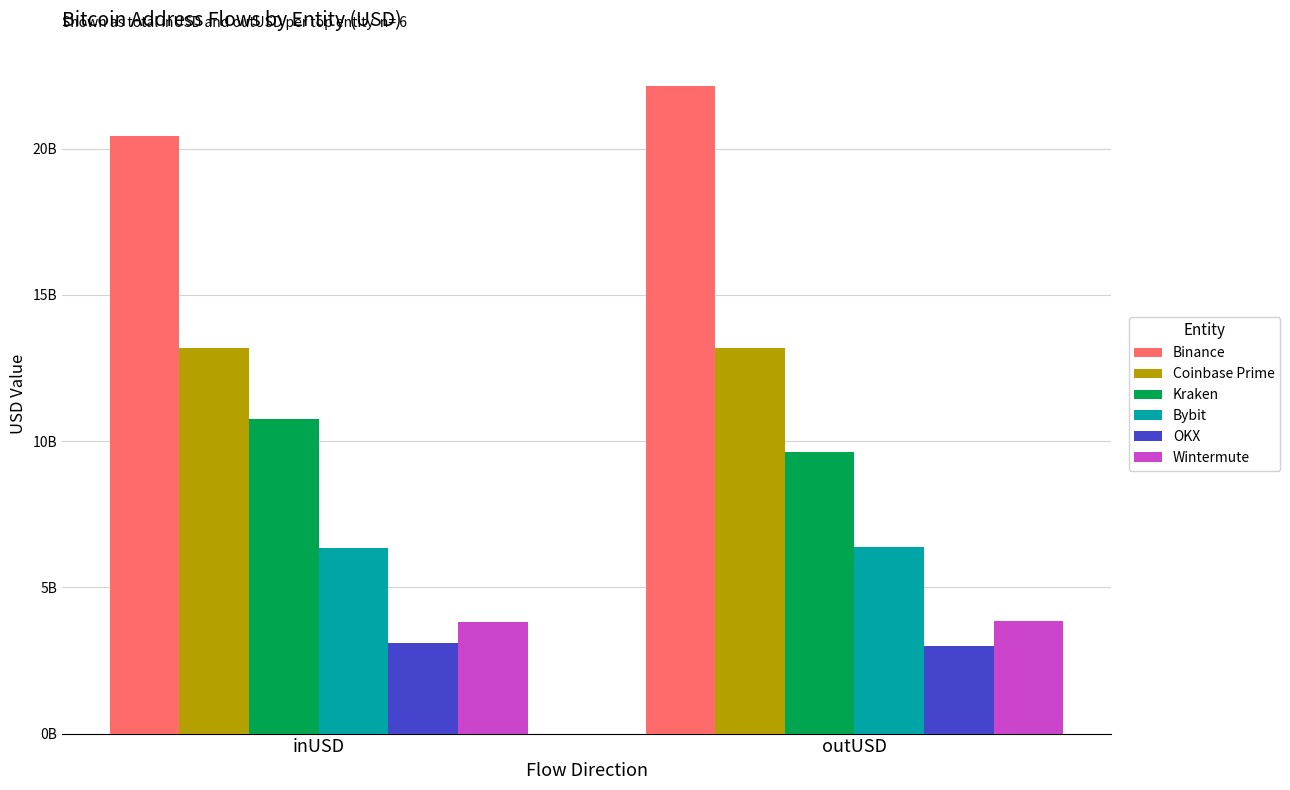

True or false: Coinbase Prime has a value of 13193100244.5 at inUSD.

True